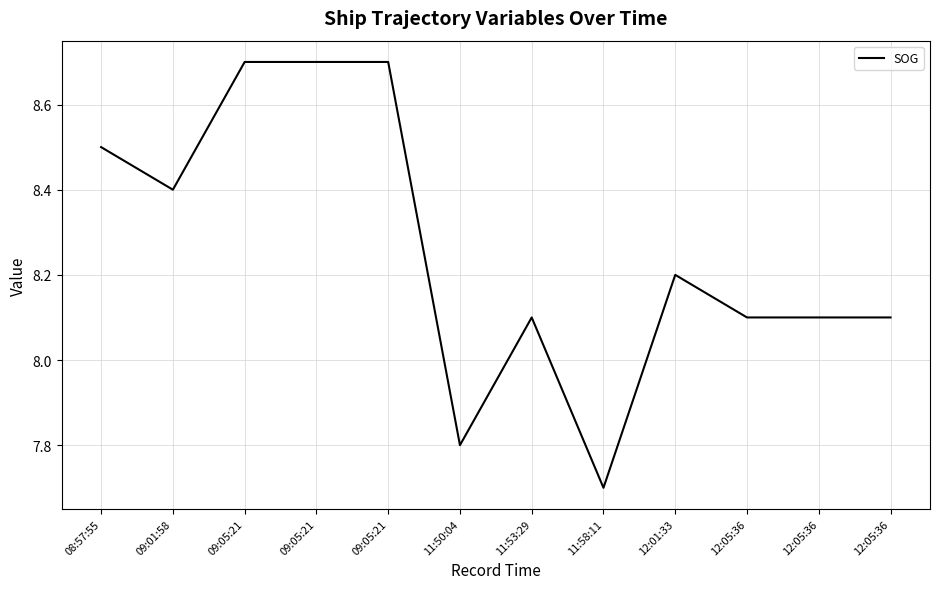

Read the value at 12:05:36.

8.1